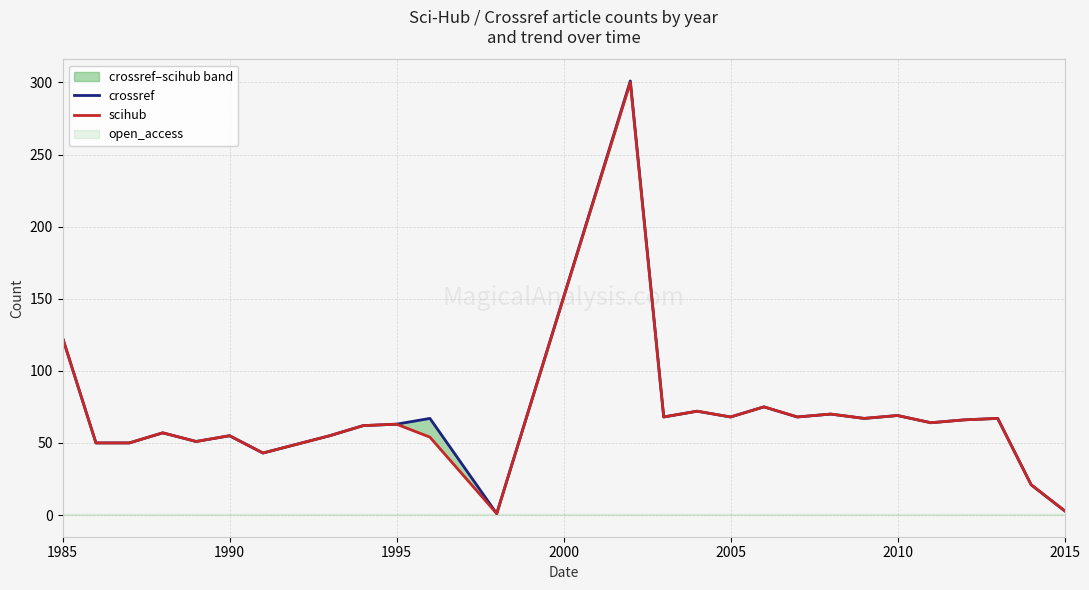

What is the difference between the second highest and minimum values in the scihub series?

122